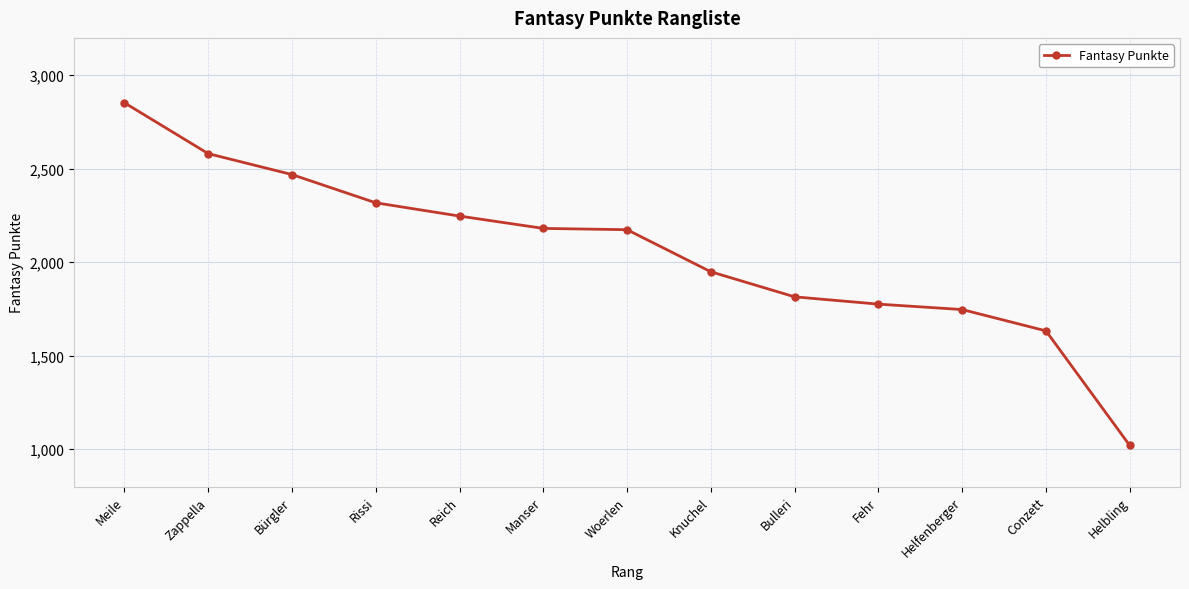

The chart shows a value of 3875 at Zappella. True or false?

False